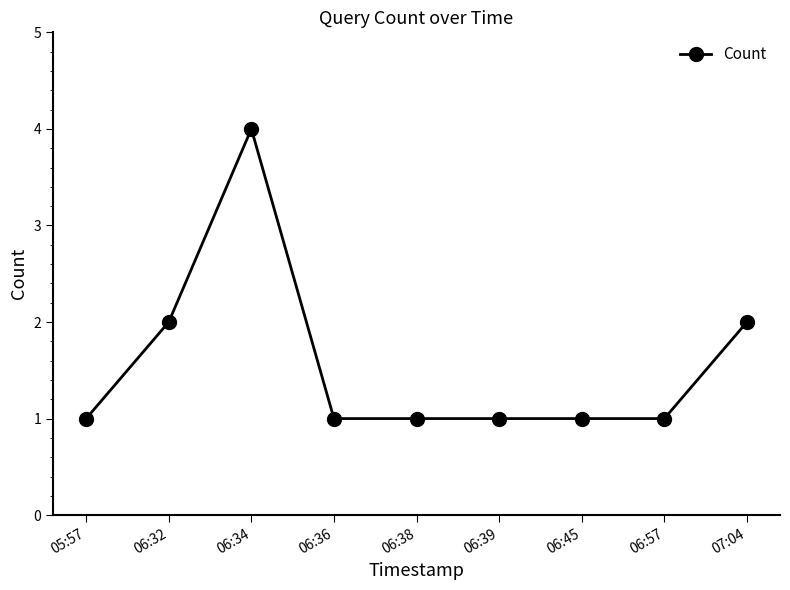

Between 06:32 and 05:57, which is larger?

06:32